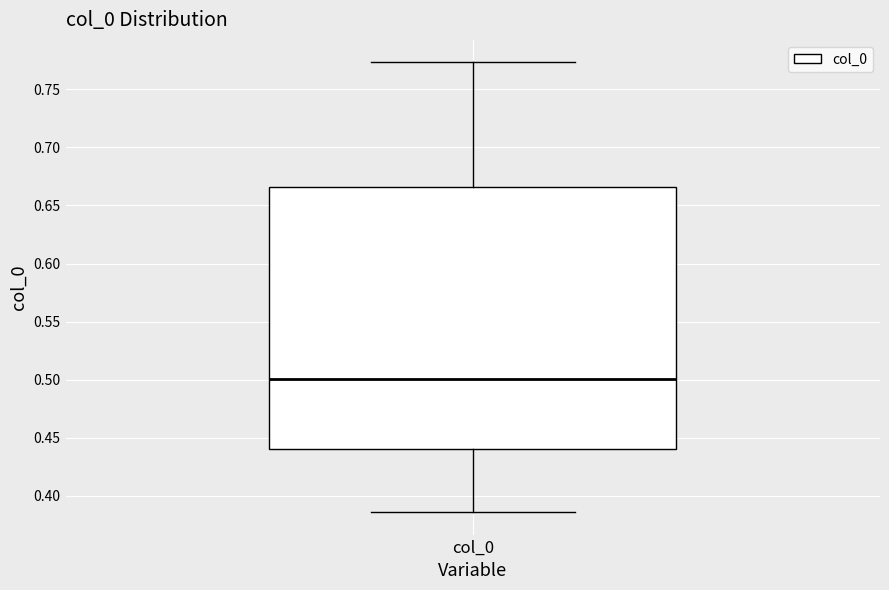

Transcribe this box plot: give where the median line is, the range the box spans, and where the two whiskers end, as read against the y-axis. The values are not printed on the chart, so give them approximately, as read against the axis.

median 0.500, box 0.440 to 0.665, whiskers 0.385 to 0.775